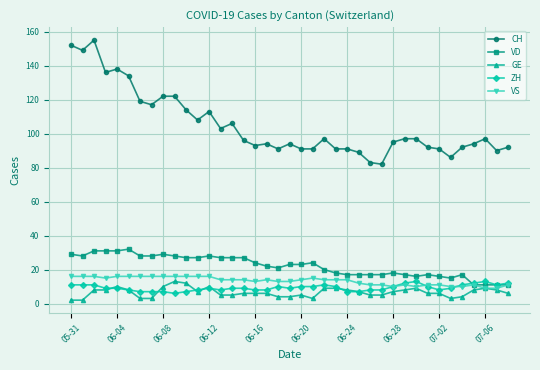

At how many categories does at least one series exceed 10?

39